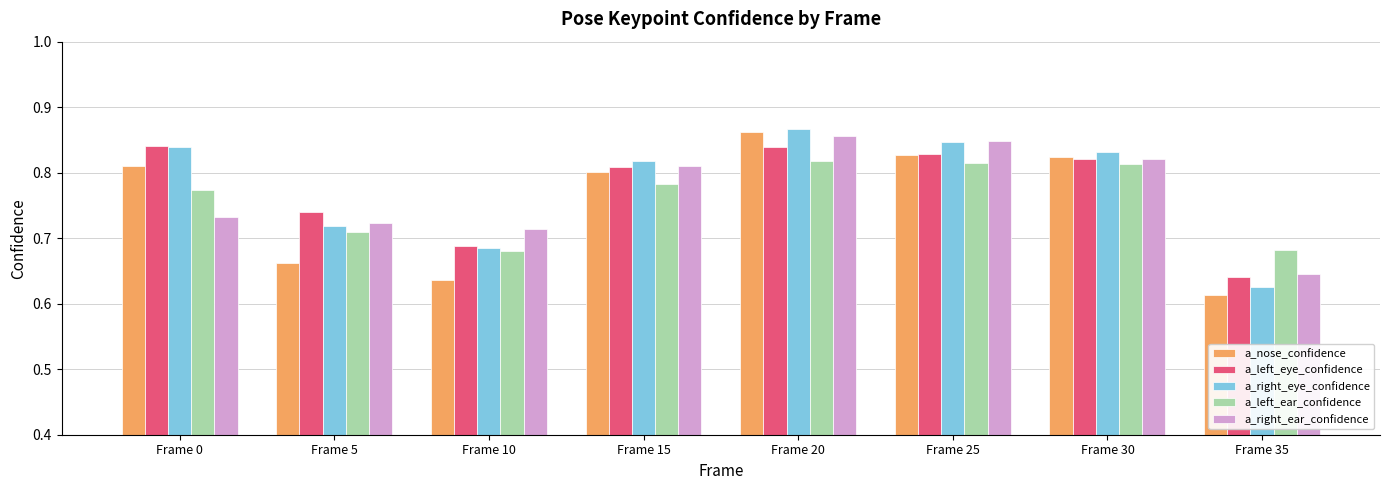

What are all the series names shown in the legend?

a_nose_confidence, a_left_eye_confidence, a_right_eye_confidence, a_left_ear_confidence, a_right_ear_confidence